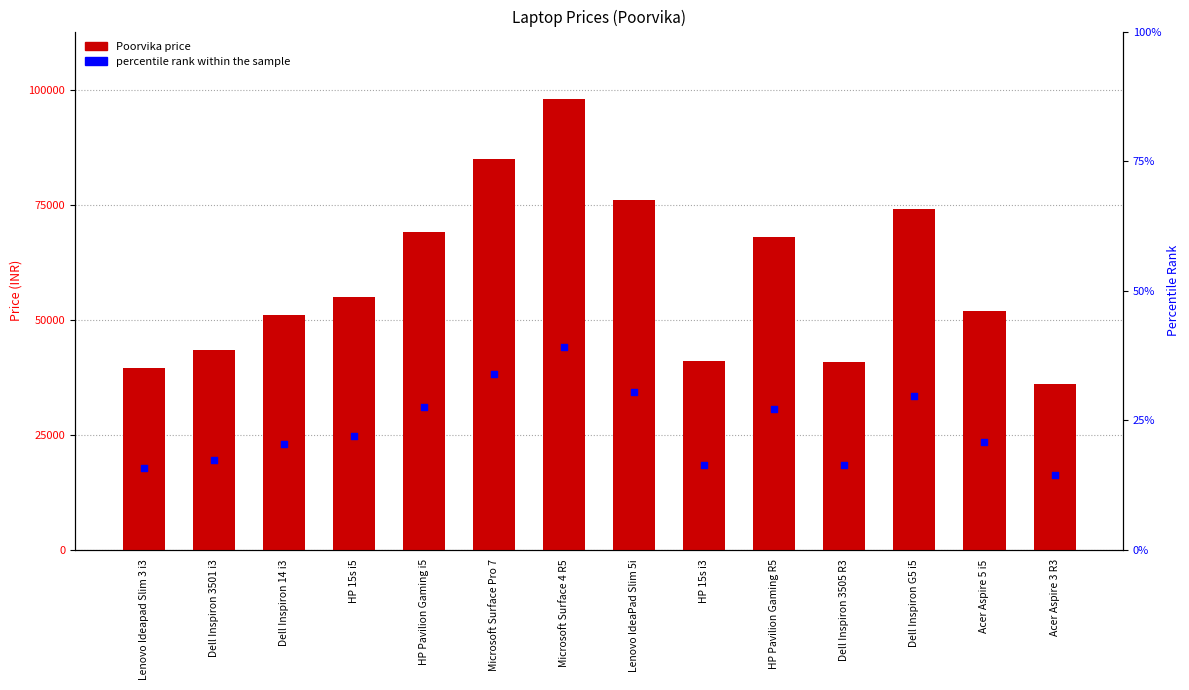

Between HP 15s i5 and HP 15s i3, which is larger?

HP 15s i5